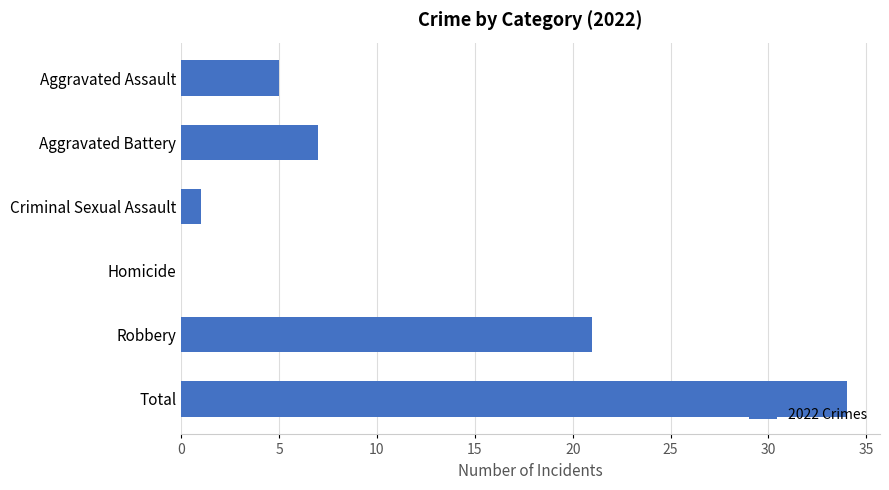

What is the change in value from Aggravated Assault to Homicide?

-5